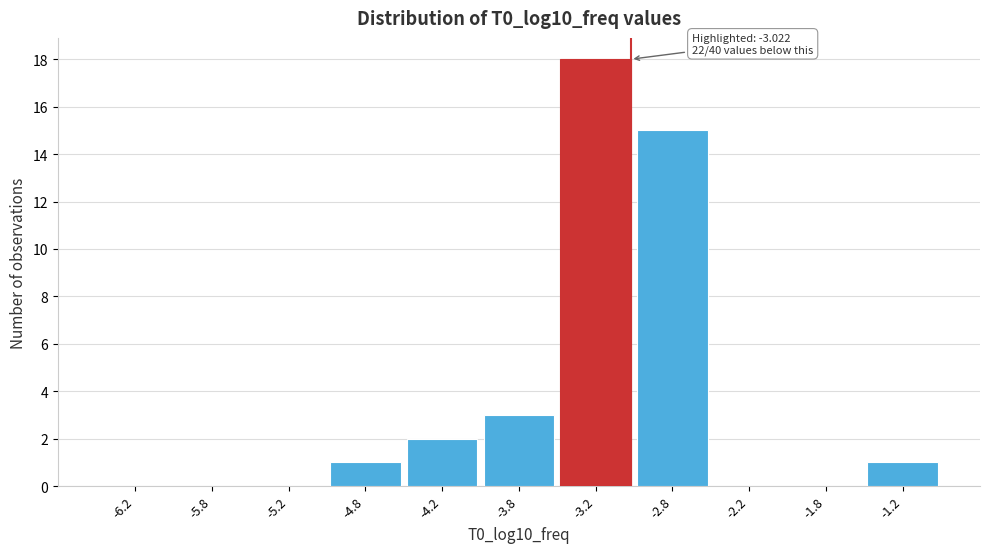

Over which range of the x-axis is the bar tallest?

-3.5 to -3.0